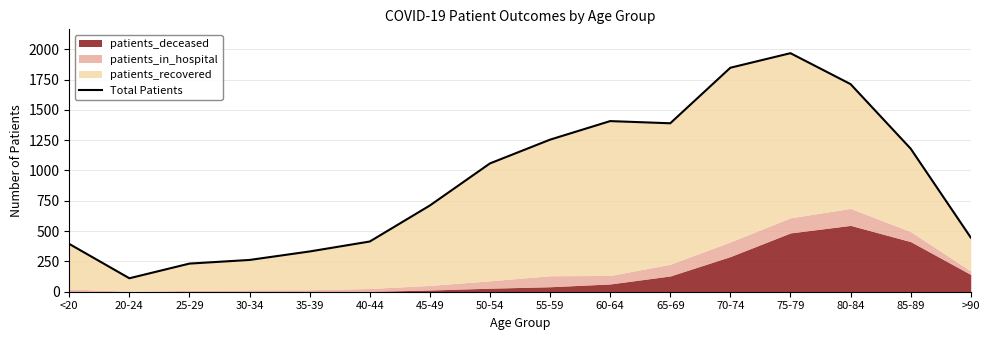

What is the value of the 9th point from the left?

1254